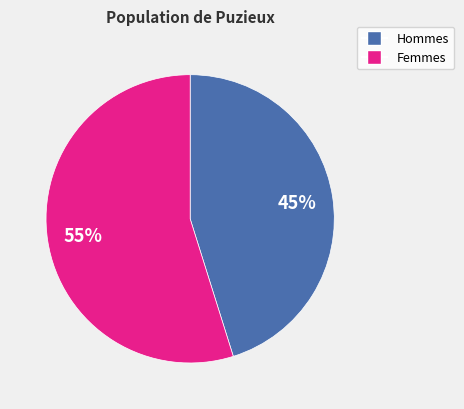

To the nearest percent, what is the difference between the largest and smallest slice percentages?

10%